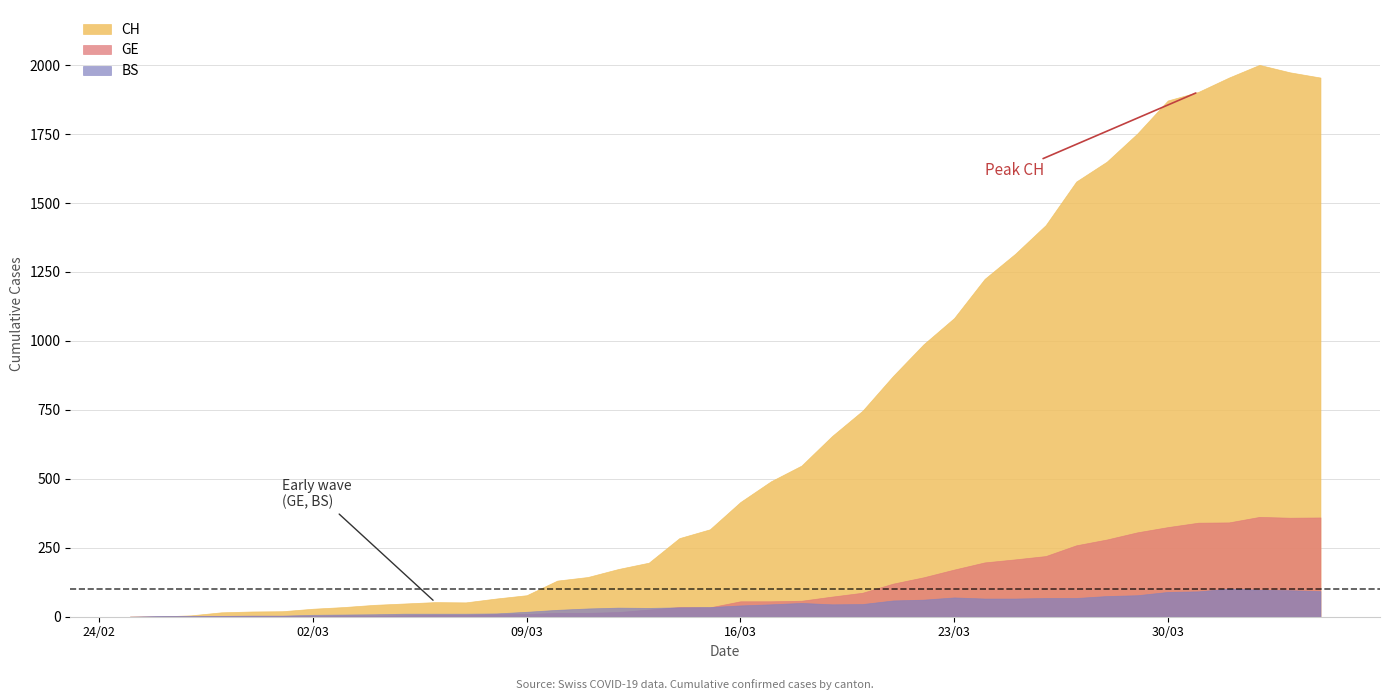

Which series has the largest range (max minus min)?

CH